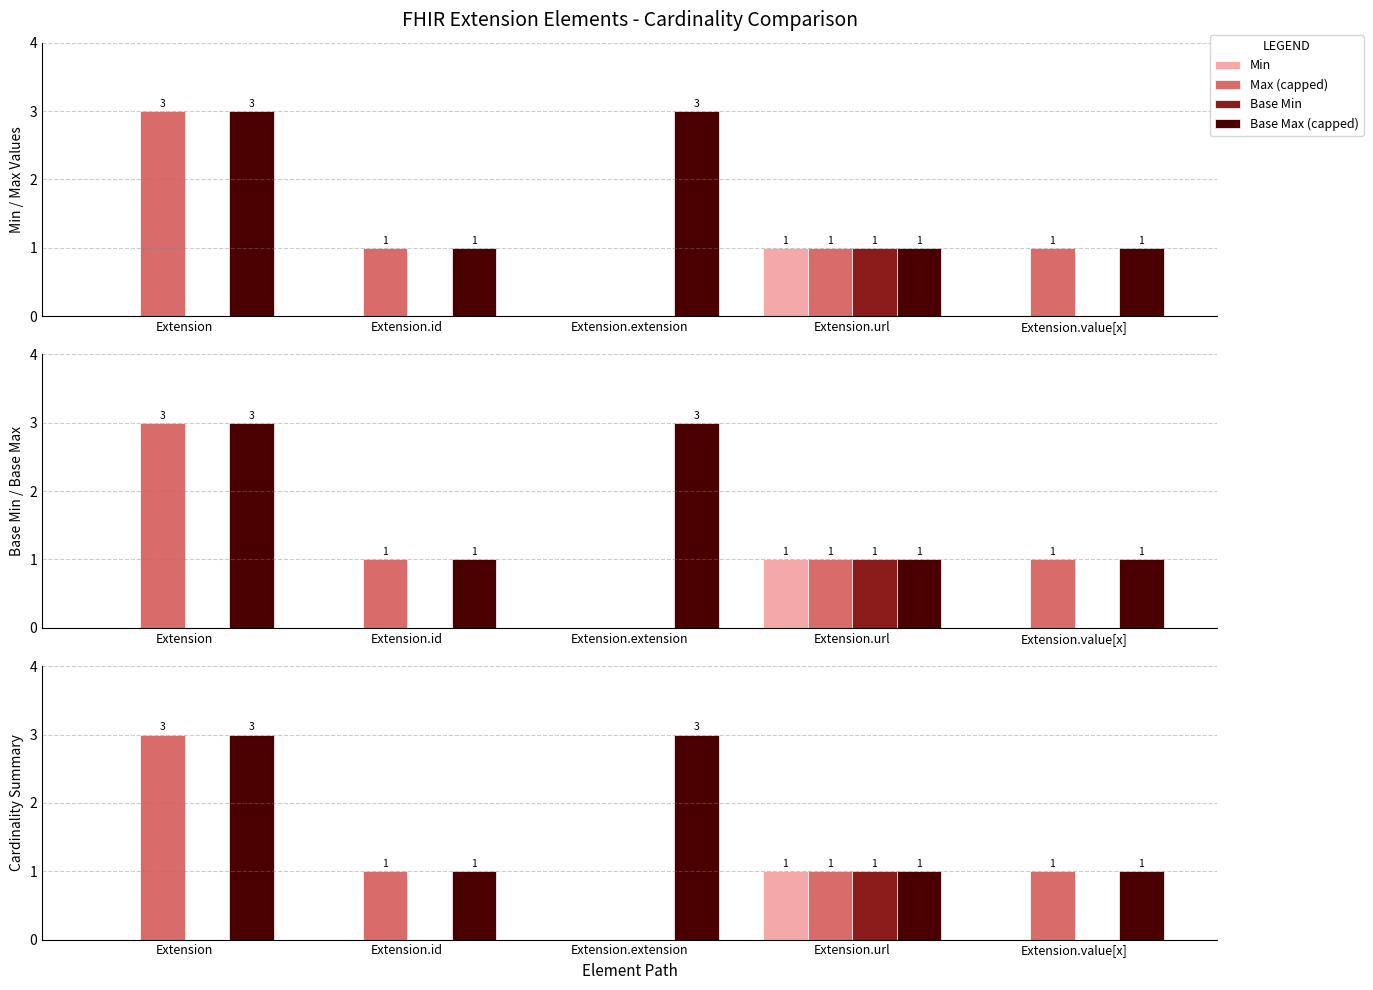

How many values in the Max (capped) series are below 1?

1